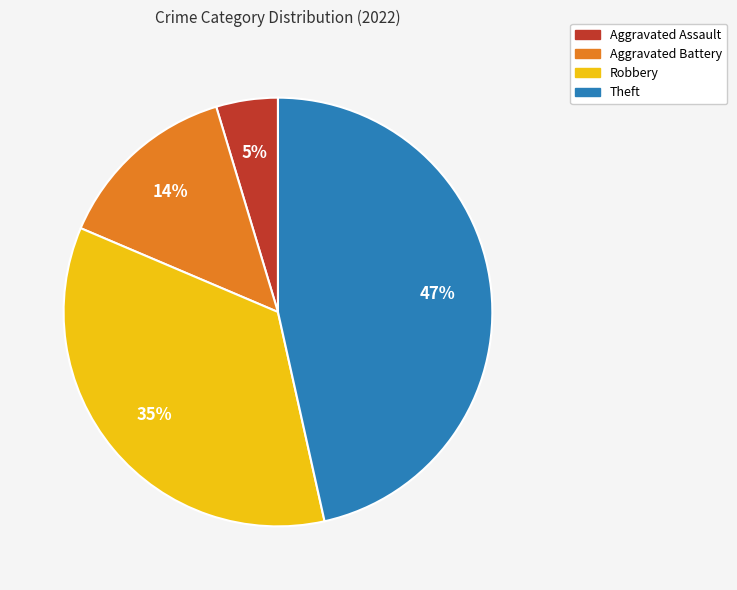

Count the number of slices in the pie.

4